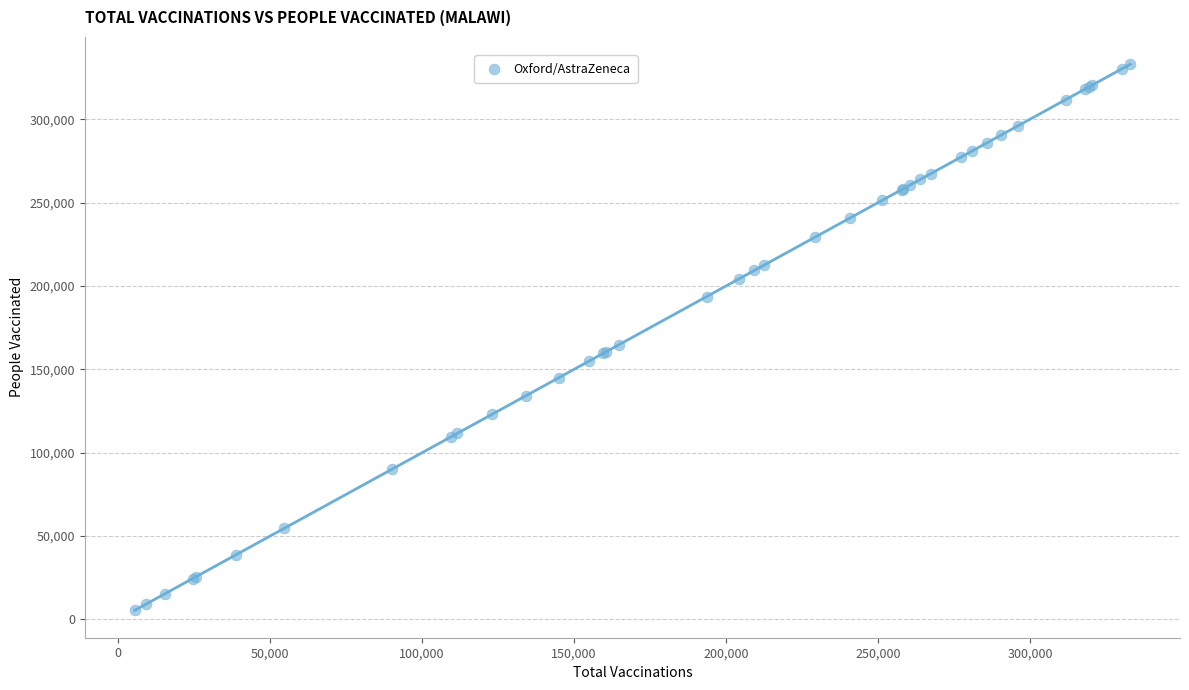

What Y value in the scatter plot is closest to 169186?

164733